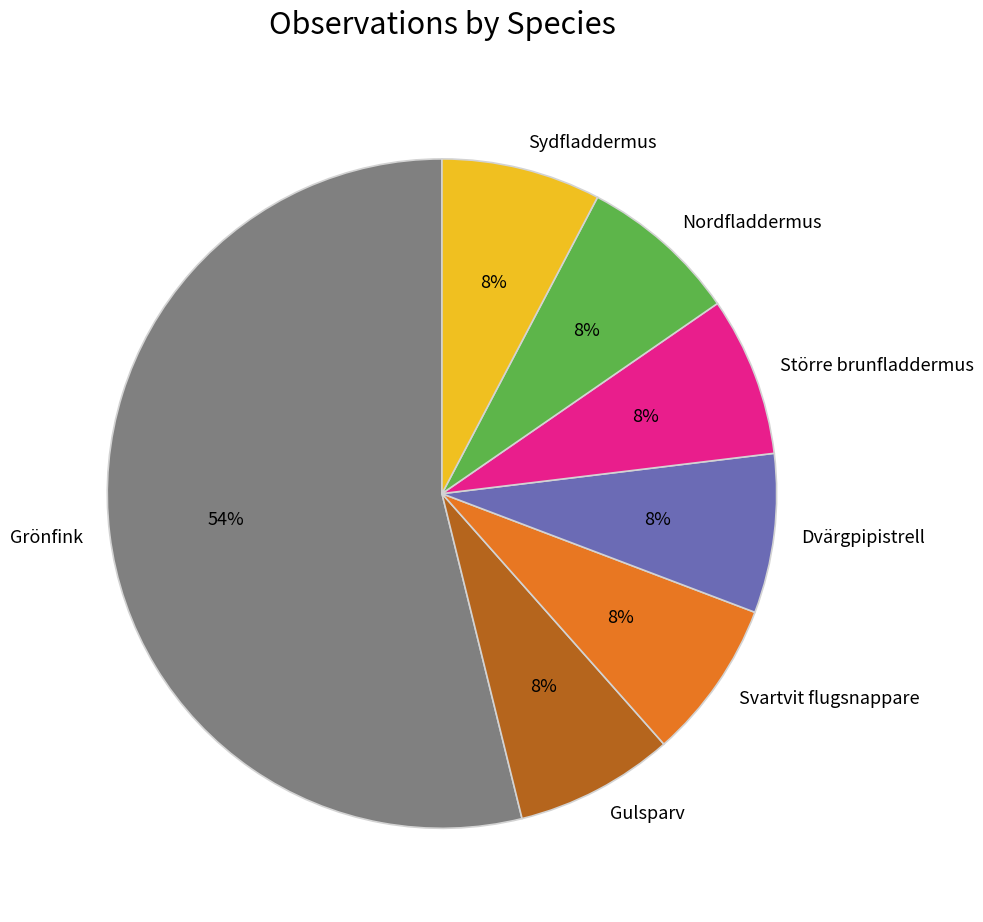

To the nearest percent, what percentage of the pie is Nordfladdermus?

8%